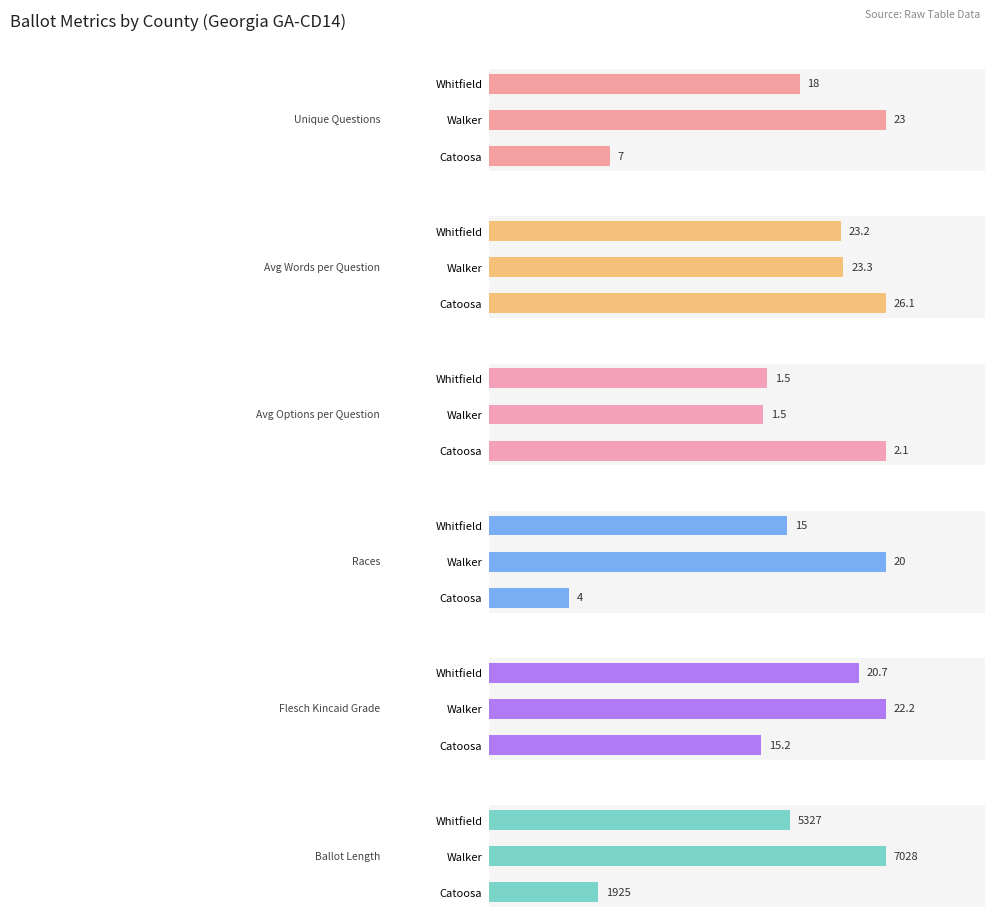

What is the difference between the highest and lowest values at Walker?

7026.5